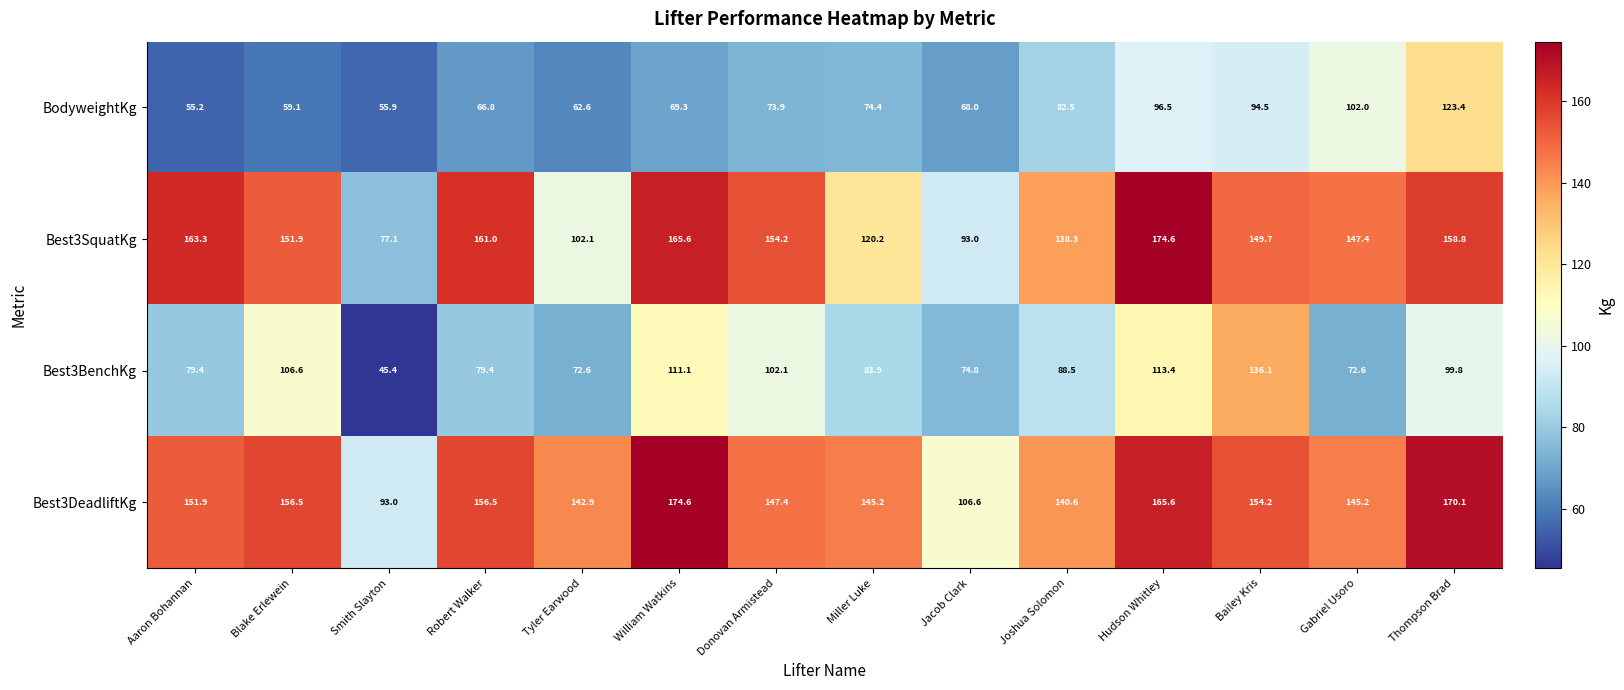

Which series has the widest spread of values?

Best3SquatKg